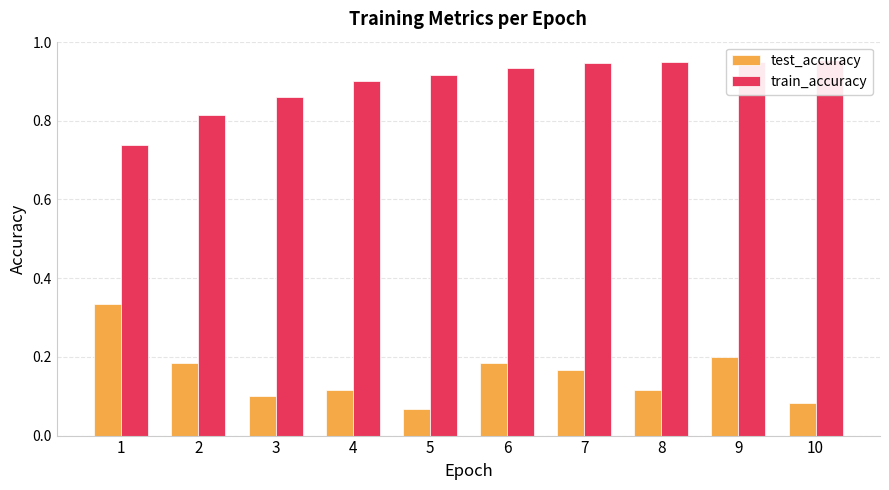

Reading left to right, what are all the values shown in this chart?

test_accuracy: 0.3	0.2	0.1	0.1	0.1	0.2	0.2	0.1	0.2	0.1
train_accuracy: 0.7	0.8	0.9	0.9	0.9	0.9	0.9	0.9	0.9	1.0